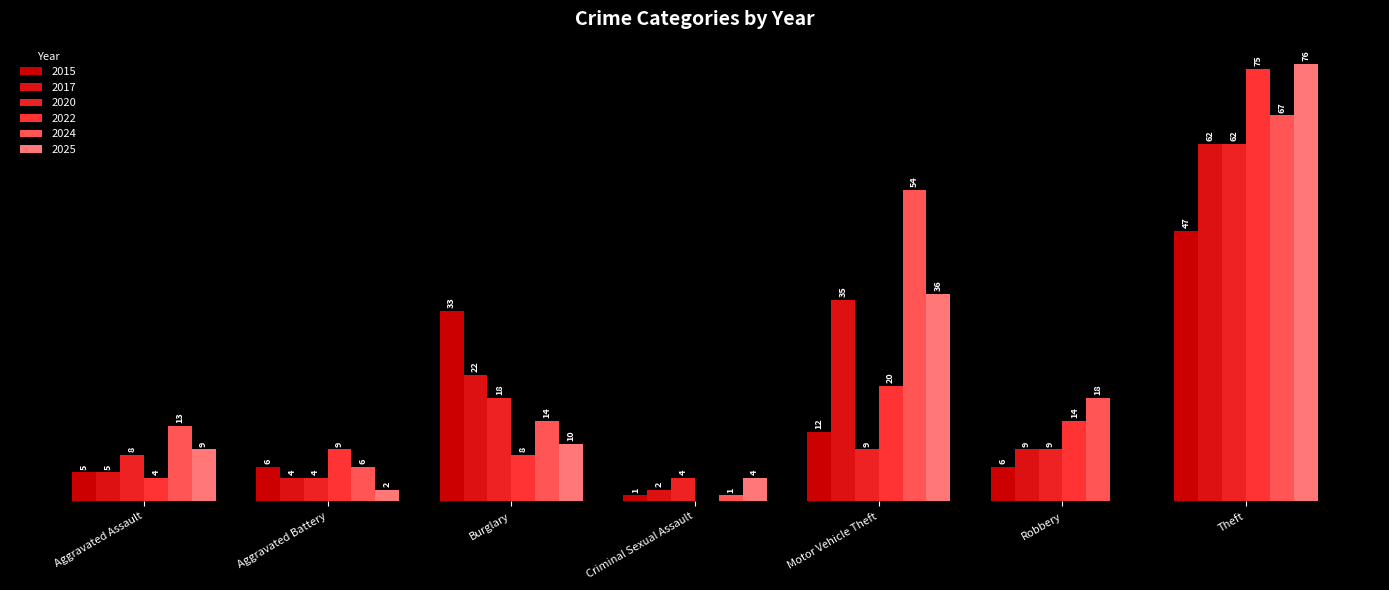

What is the spread (max minus min) of values at Burglary?

25